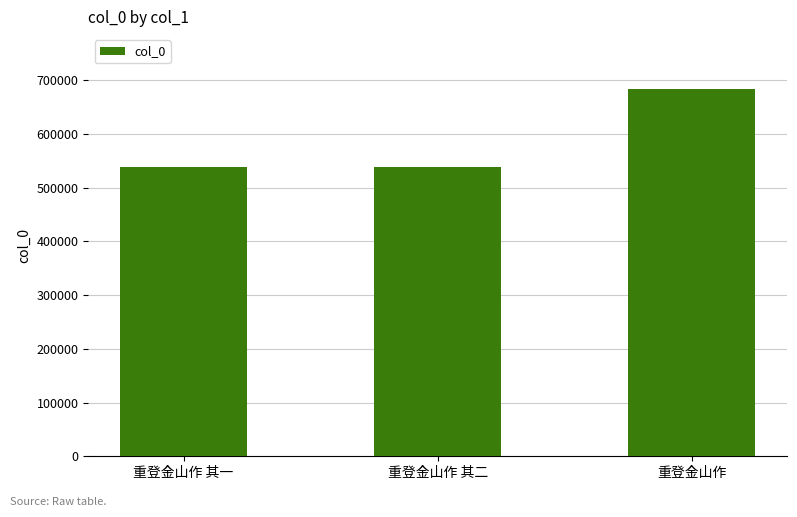

What is the label of the 3rd bar from the right?

重登金山作 其一